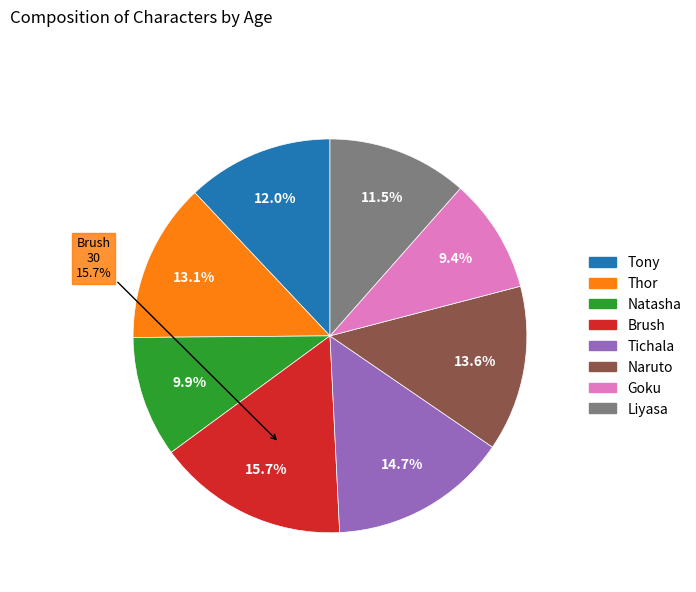

What is the ratio of the value at Brush to the value at Liyasa?

1.4